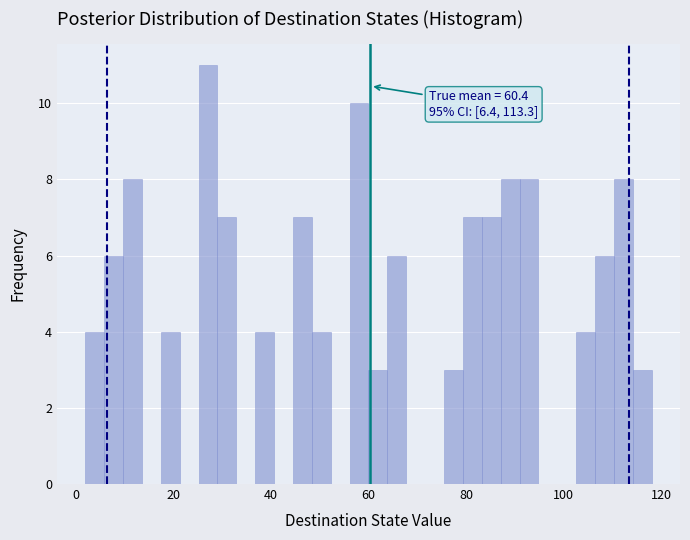

Read against the x-axis, roughly where is the centre of the tallest bar?

28